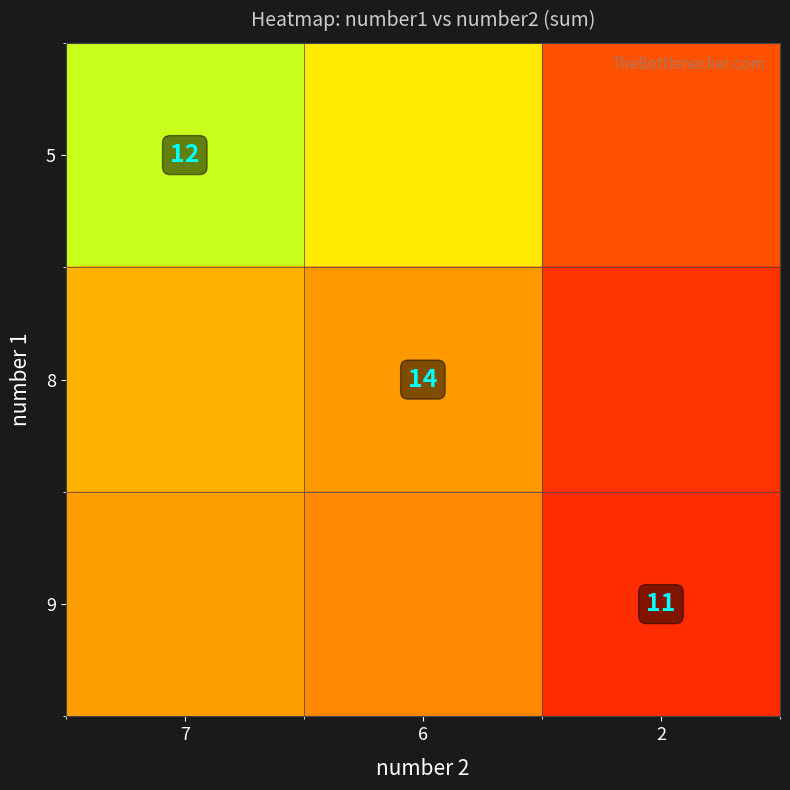

Which category has the highest value in the 8 series?

7